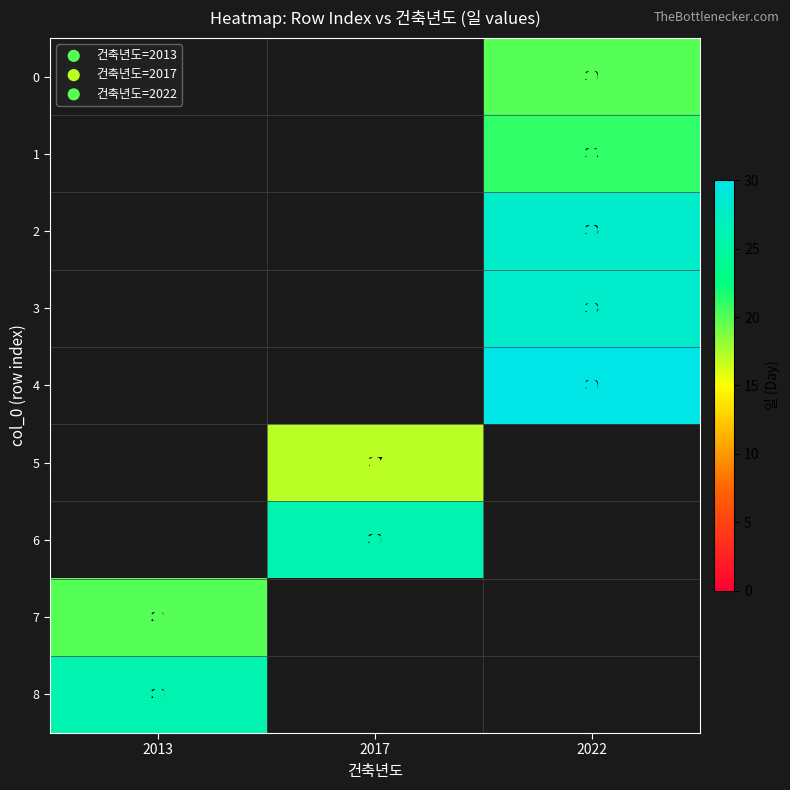

What is the sum of all 1 values?

21